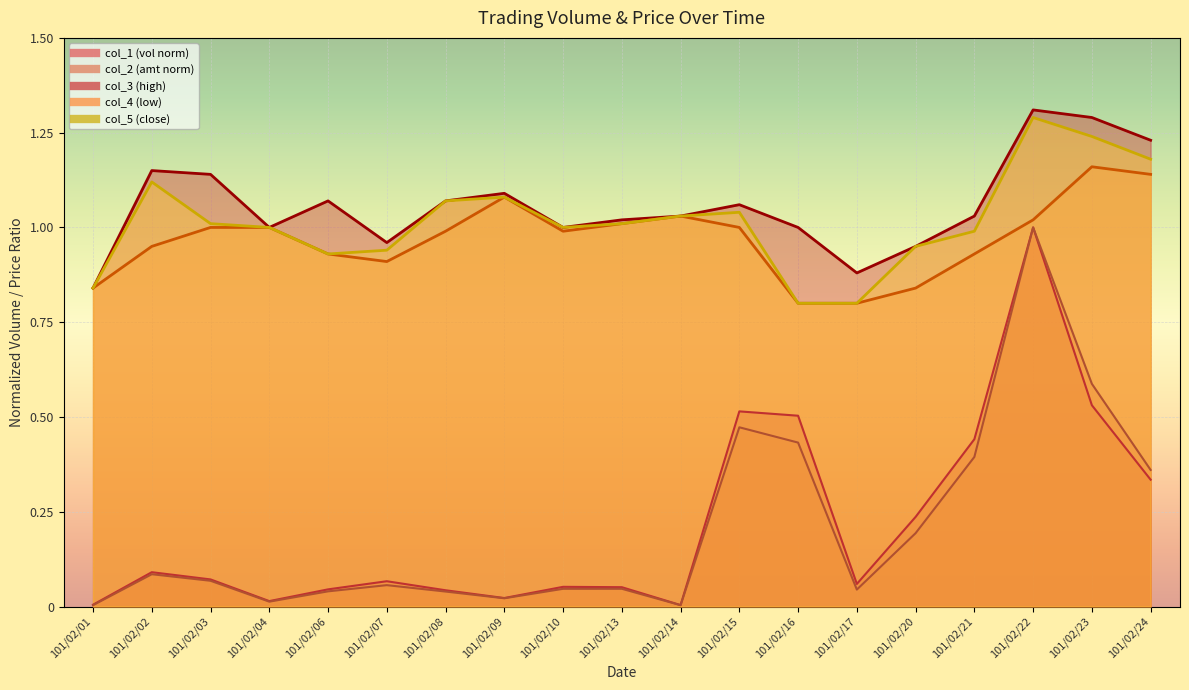

Reading right to left, what are all the values shown in this chart?

col_1: 101/02/24=0.3	101/02/23=0.5	101/02/22=1.0	101/02/21=0.4	101/02/20=0.2	101/02/17=0.1	101/02/16=0.5	101/02/15=0.5	101/02/14=0.0	101/02/13=0.1	101/02/10=0.1	101/02/09=0.0	101/02/08=0.0	101/02/07=0.1	101/02/06=0.0	101/02/04=0.0	101/02/03=0.1	101/02/02=0.1	101/02/01=0.0
col_2: 101/02/24=0.4	101/02/23=0.6	101/02/22=1.0	101/02/21=0.4	101/02/20=0.2	101/02/17=0.0	101/02/16=0.4	101/02/15=0.5	101/02/14=0.0	101/02/13=0.0	101/02/10=0.0	101/02/09=0.0	101/02/08=0.0	101/02/07=0.1	101/02/06=0.0	101/02/04=0.0	101/02/03=0.1	101/02/02=0.1	101/02/01=0.0
col_3: 101/02/24=1.2	101/02/23=1.3	101/02/22=1.3	101/02/21=1.0	101/02/20=0.9	101/02/17=0.9	101/02/16=1.0	101/02/15=1.1	101/02/14=1.0	101/02/13=1.0	101/02/10=1.0	101/02/09=1.1	101/02/08=1.1	101/02/07=1.0	101/02/06=1.1	101/02/04=1.0	101/02/03=1.1	101/02/02=1.1	101/02/01=0.8
col_4: 101/02/24=1.1	101/02/23=1.2	101/02/22=1.0	101/02/21=0.9	101/02/20=0.8	101/02/17=0.8	101/02/16=0.8	101/02/15=1.0	101/02/14=1.0	101/02/13=1.0	101/02/10=1.0	101/02/09=1.1	101/02/08=1.0	101/02/07=0.9	101/02/06=0.9	101/02/04=1.0	101/02/03=1.0	101/02/02=0.9	101/02/01=0.8
col_5: 101/02/24=1.2	101/02/23=1.2	101/02/22=1.3	101/02/21=1.0	101/02/20=0.9	101/02/17=0.8	101/02/16=0.8	101/02/15=1.0	101/02/14=1.0	101/02/13=1.0	101/02/10=1.0	101/02/09=1.1	101/02/08=1.1	101/02/07=0.9	101/02/06=0.9	101/02/04=1.0	101/02/03=1.0	101/02/02=1.1	101/02/01=0.8